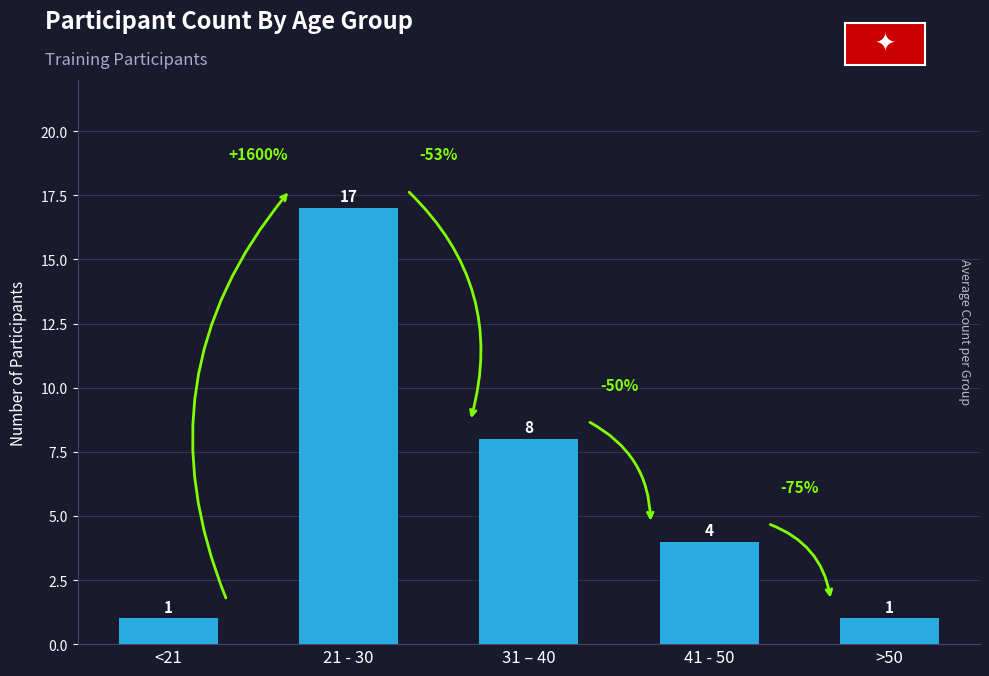

How many data points does each series have?

5